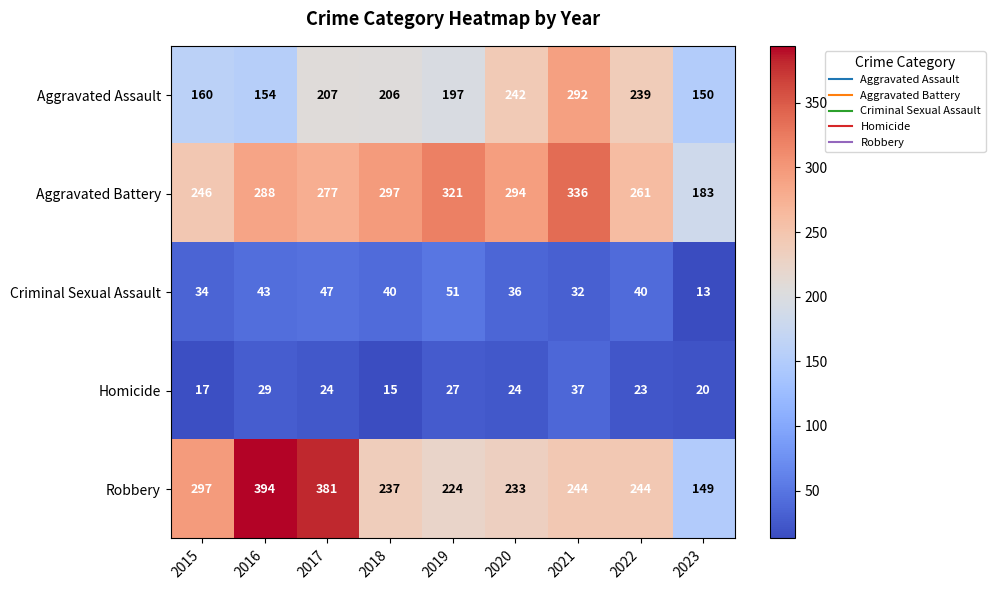

Which series changed the most between 2021 and 2022?

Aggravated Battery